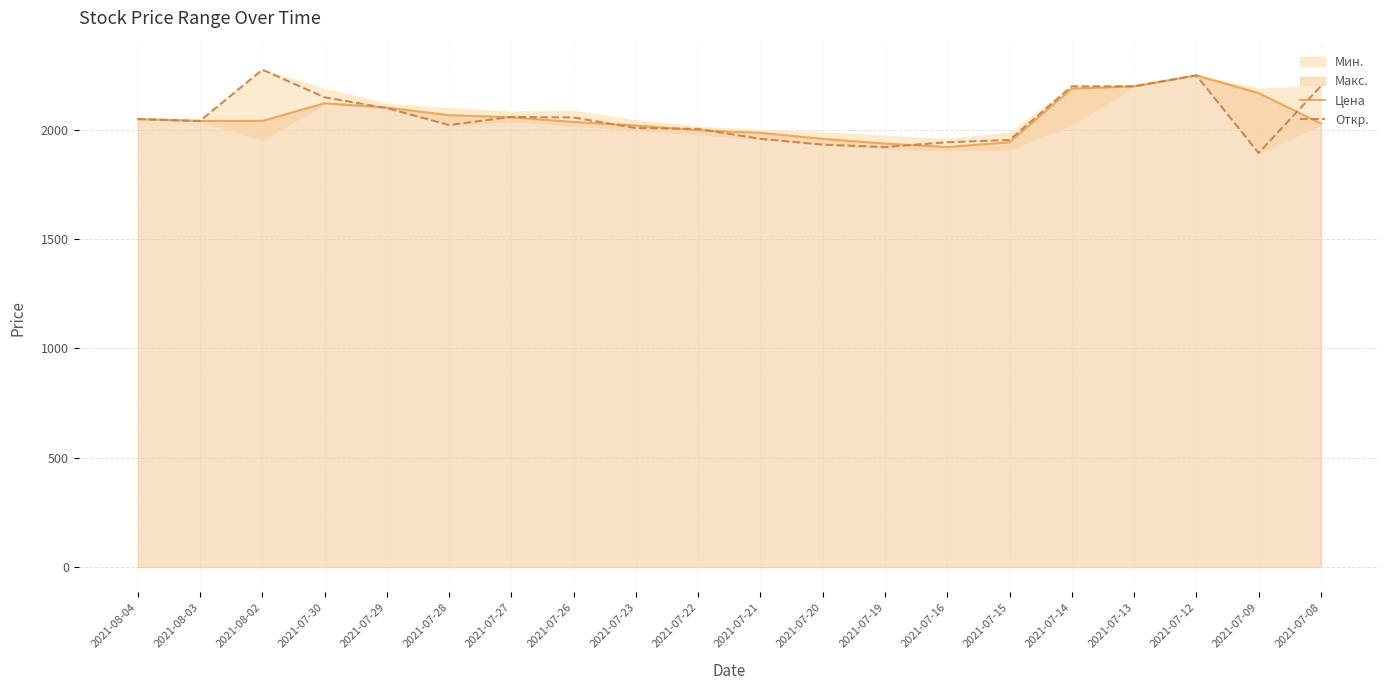

Where is the first local maximum for Цена?

2021-07-30